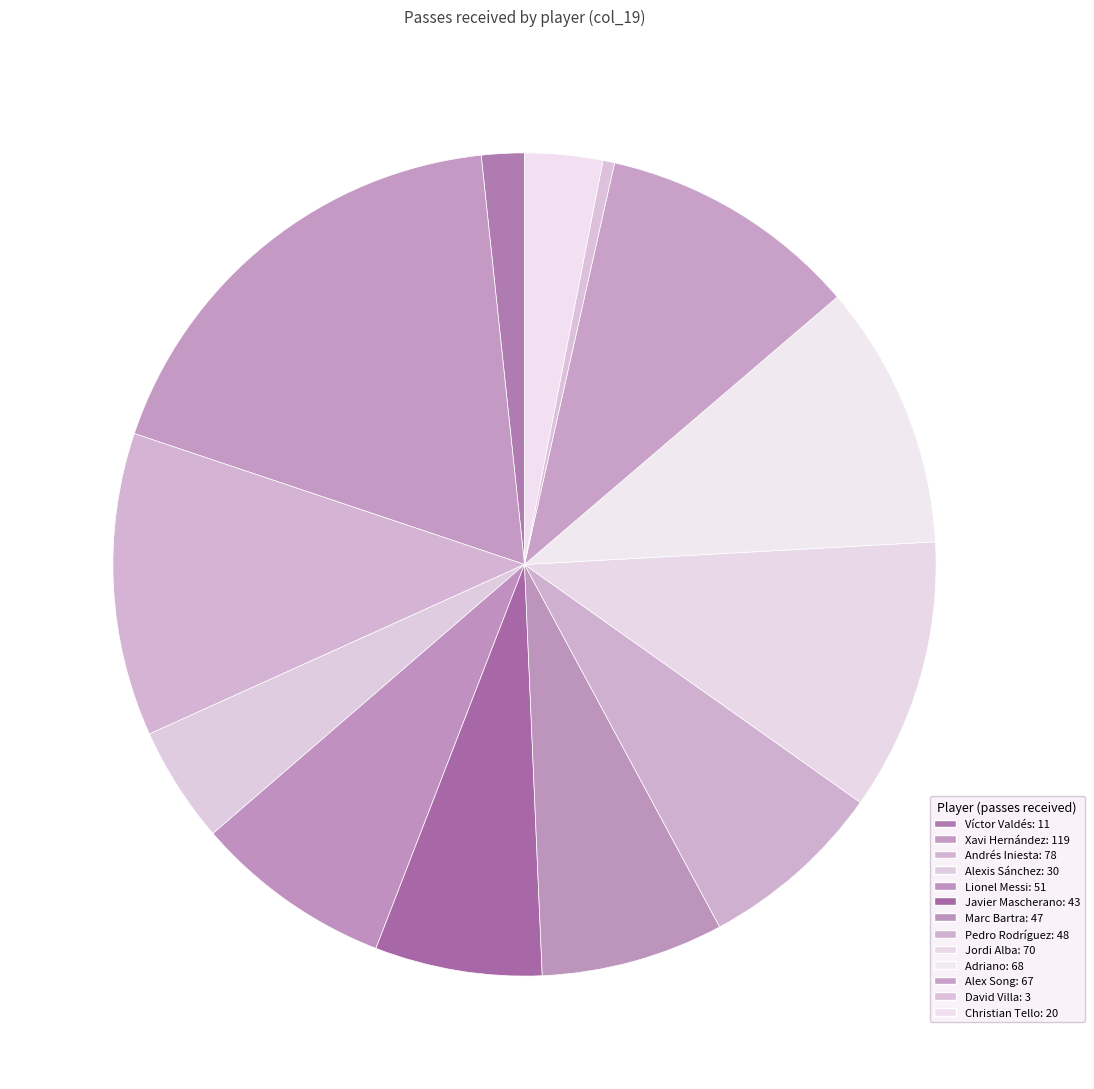

Count the number of slices in the pie.

13